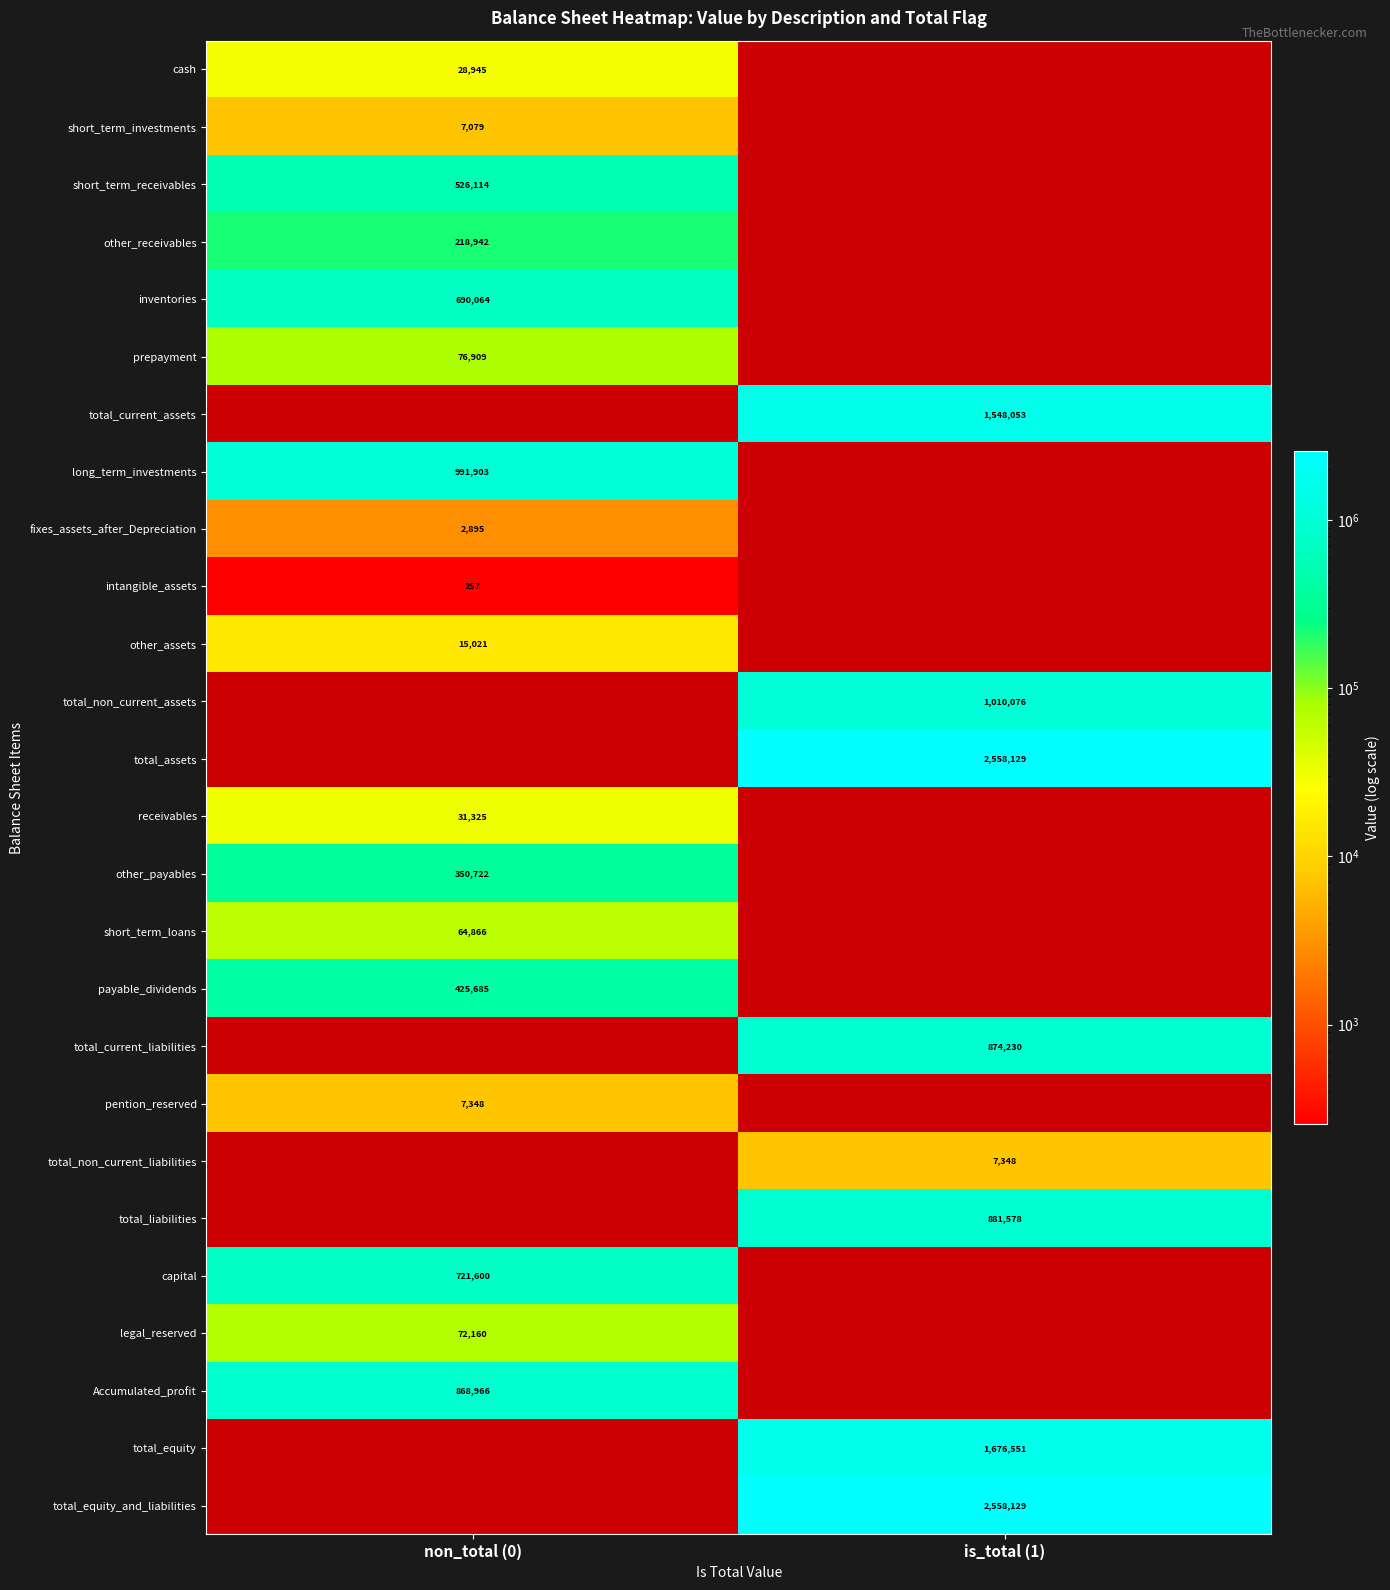

Which has a higher value, non_total (0) or is_total (1)?

is_total (1)